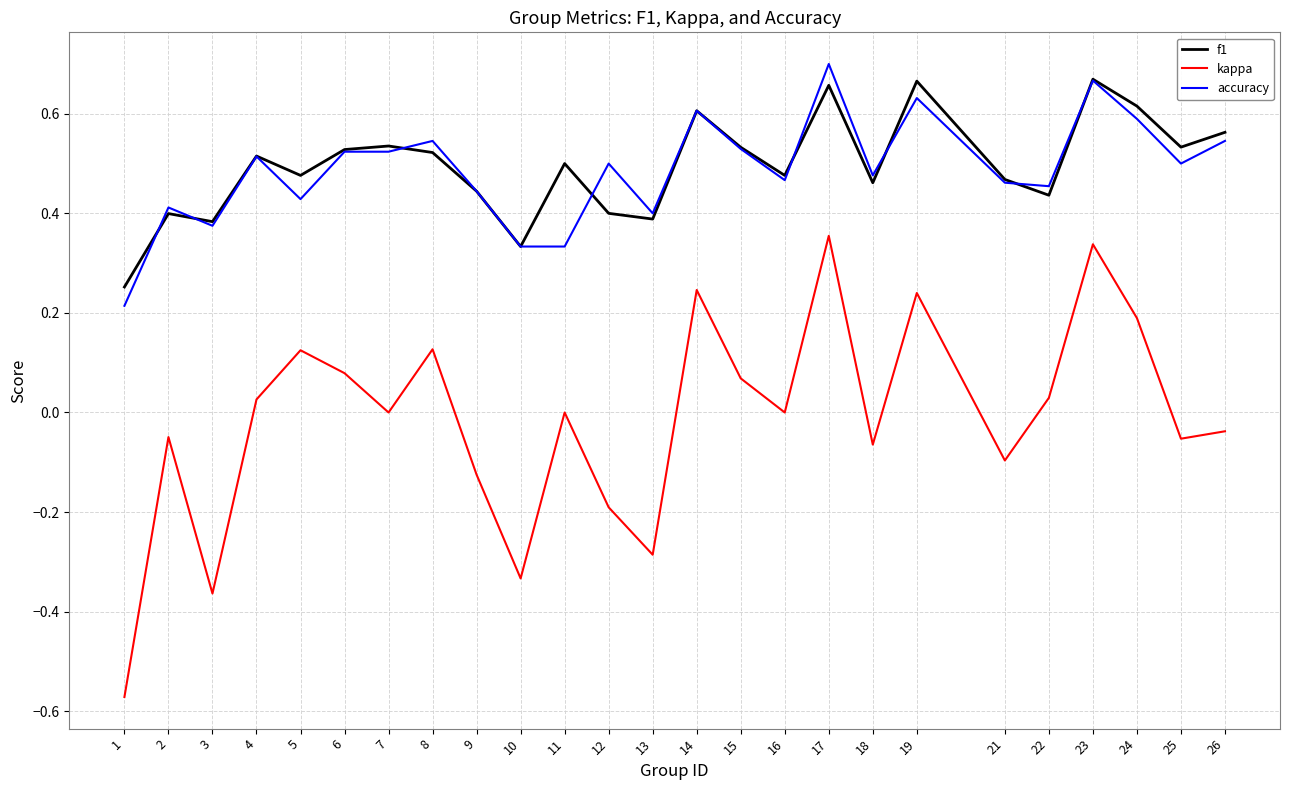

The f1 series shows 0.5 at 21. True or false?

True